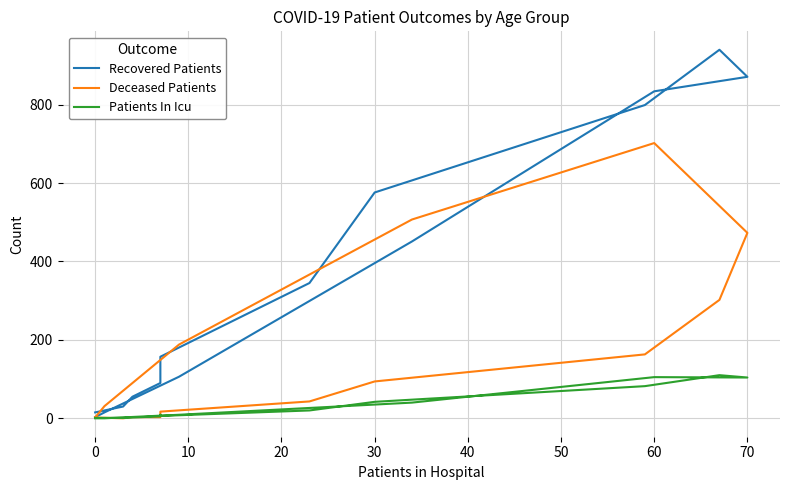

How many data points in Deceased Patients are above 43?

7